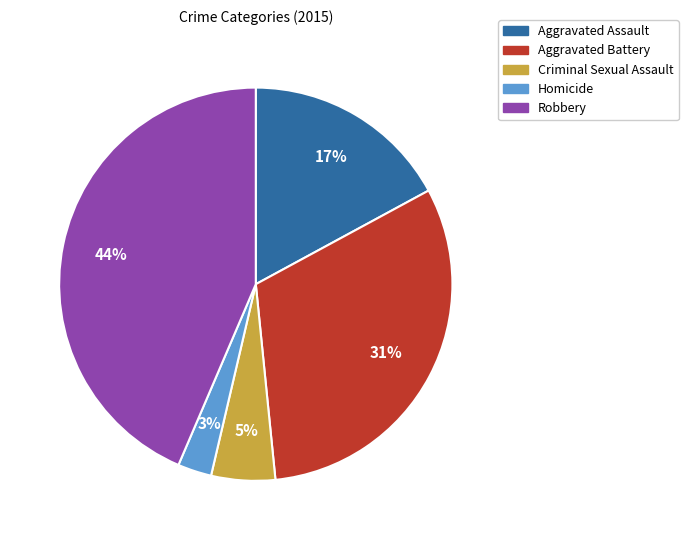

Rank the categories by value from lowest to highest.

Homicide, Criminal Sexual Assault, Aggravated Assault, Aggravated Battery, Robbery